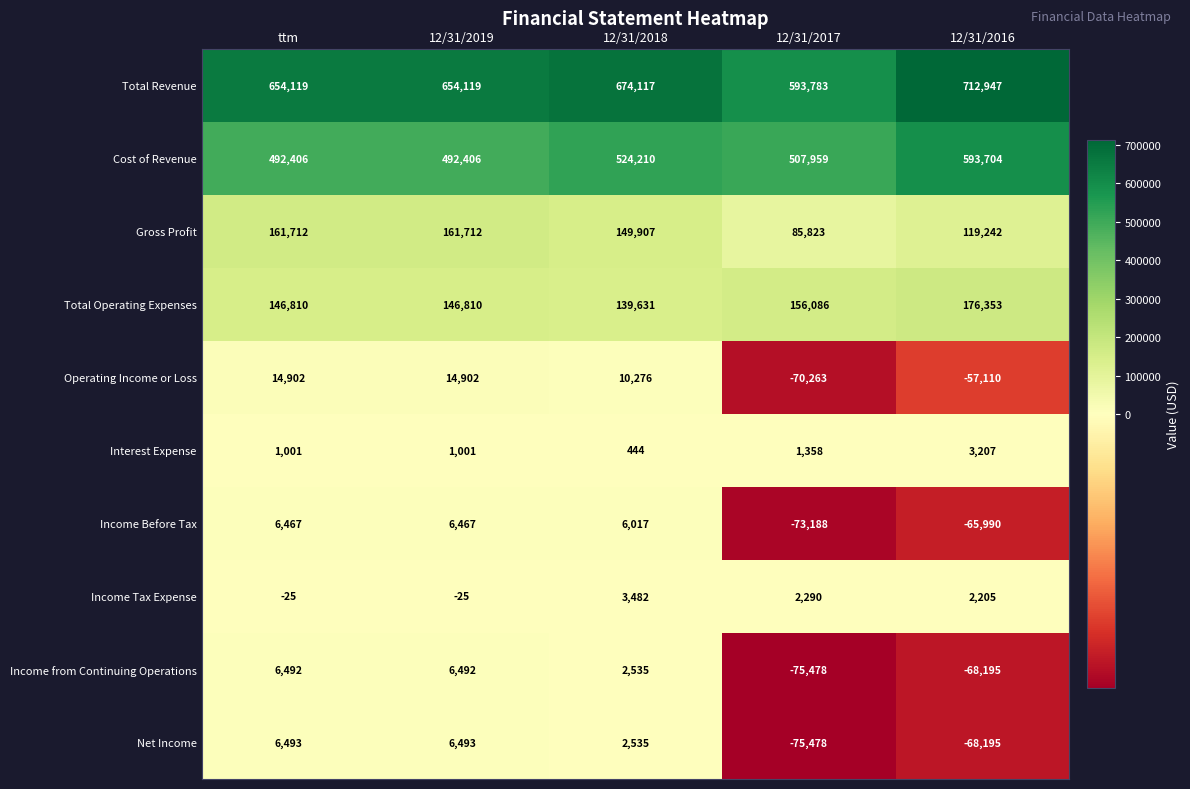

How many distinct data groups are displayed?

10